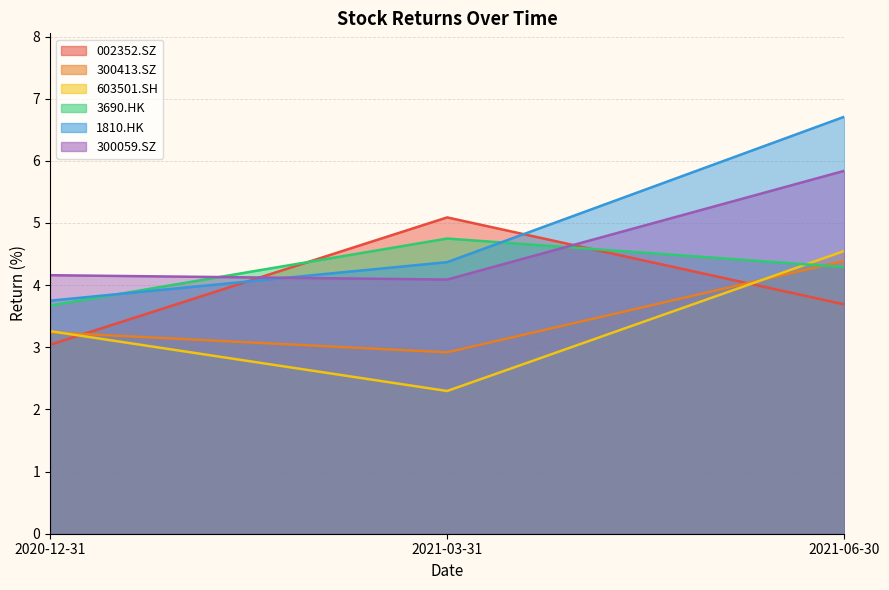

Which category has the lowest value in the 002352.SZ series?

2020-12-31